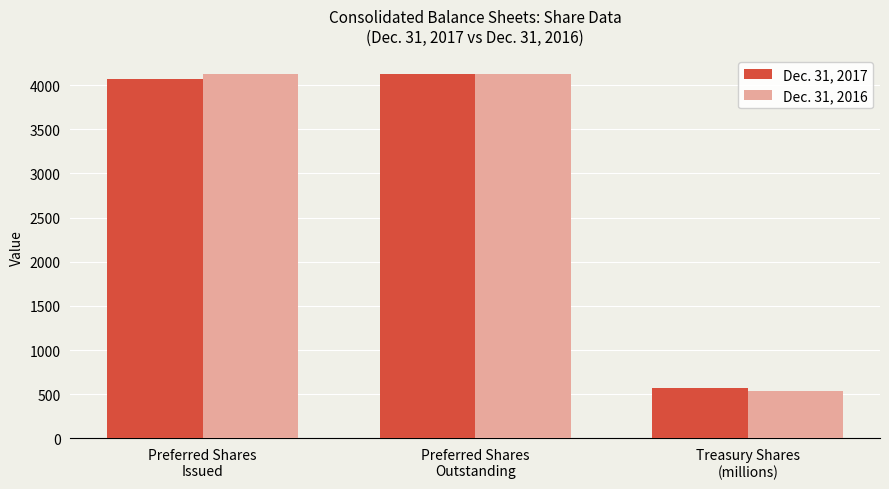

What is the total value across all series at Preferred Shares
Outstanding?

8258